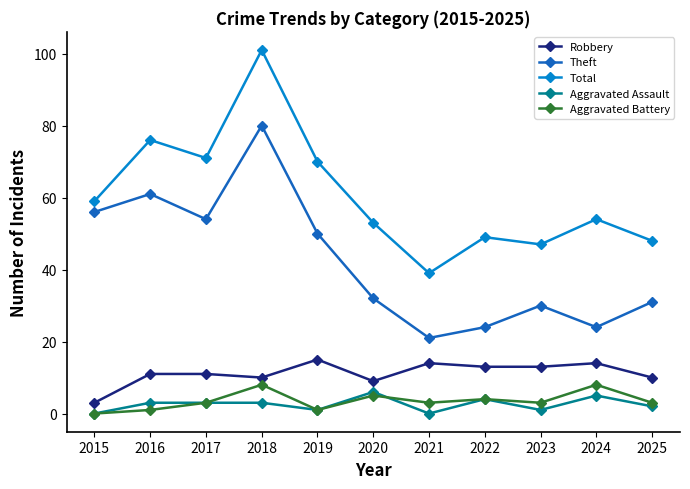

How many data points does each series have?

11